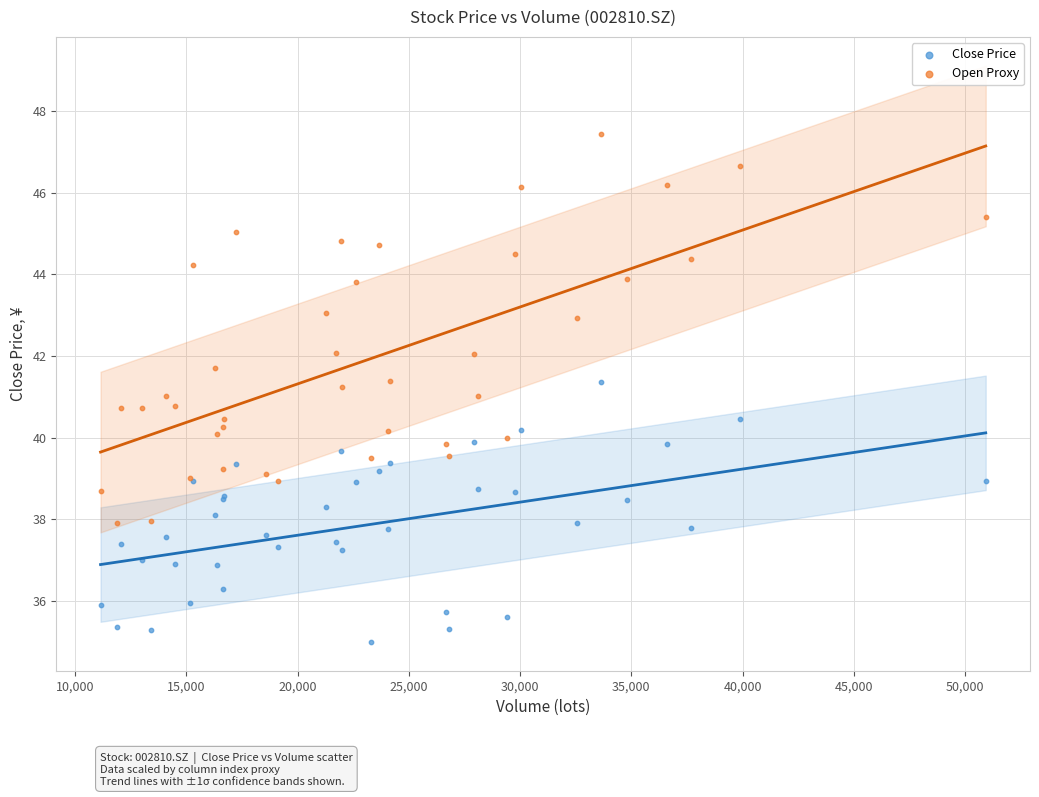

Which series contains the lowest Y value?

Close Price